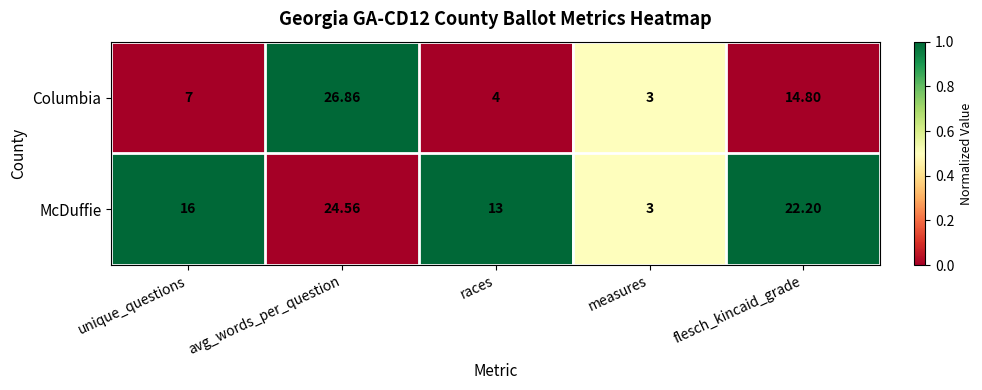

Where is Columbia nearest to the value 14?

flesch_kincaid_grade